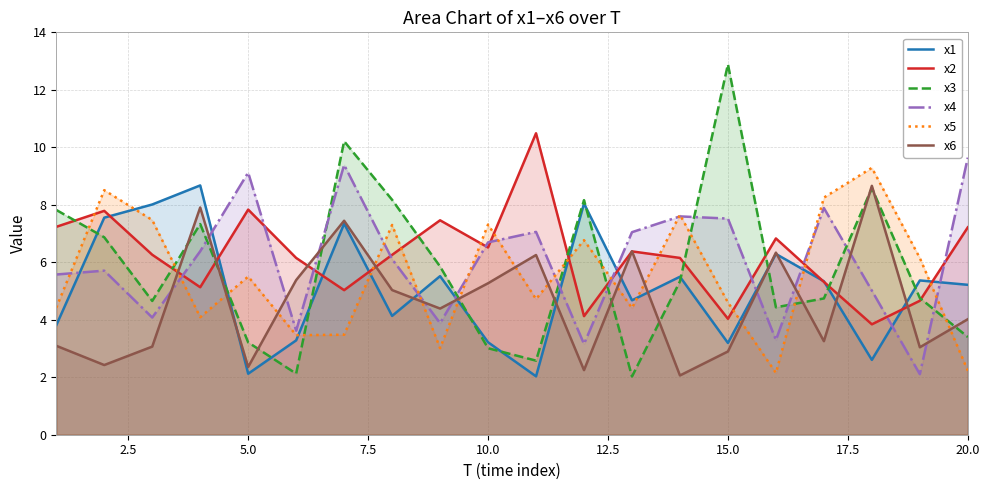

Which series has the largest range (max minus min)?

x3